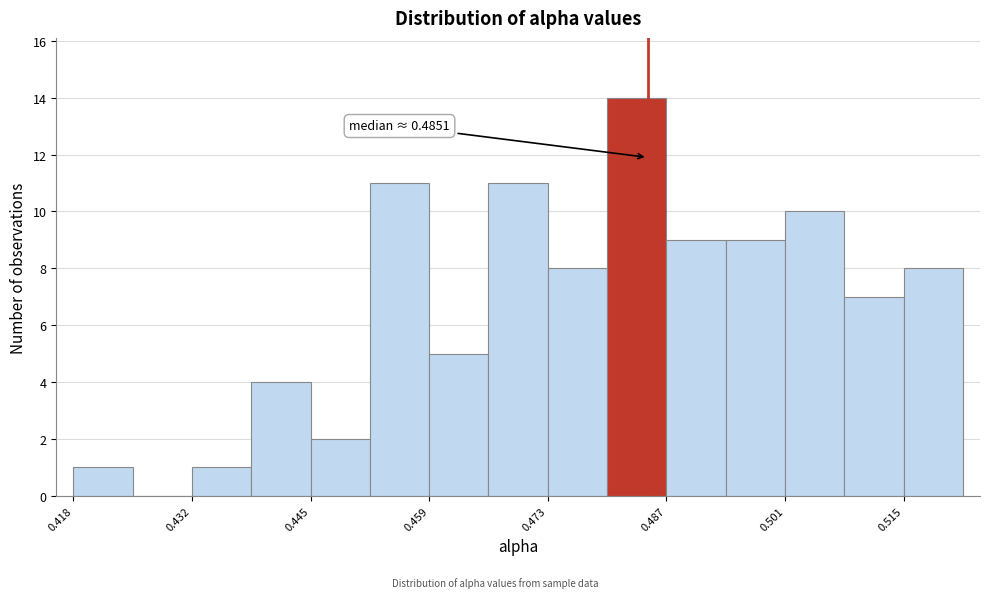

Around what value on the x-axis is the tallest bar? Give the approximate position of its centre, as read against the axis.

0.484